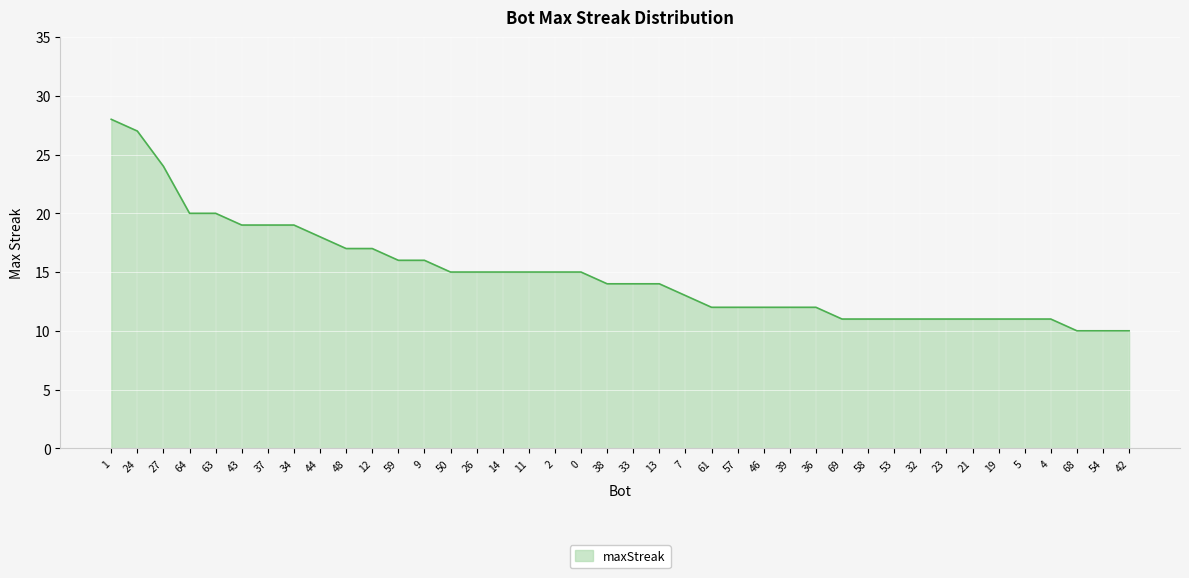

Count the number of data series in this chart.

1